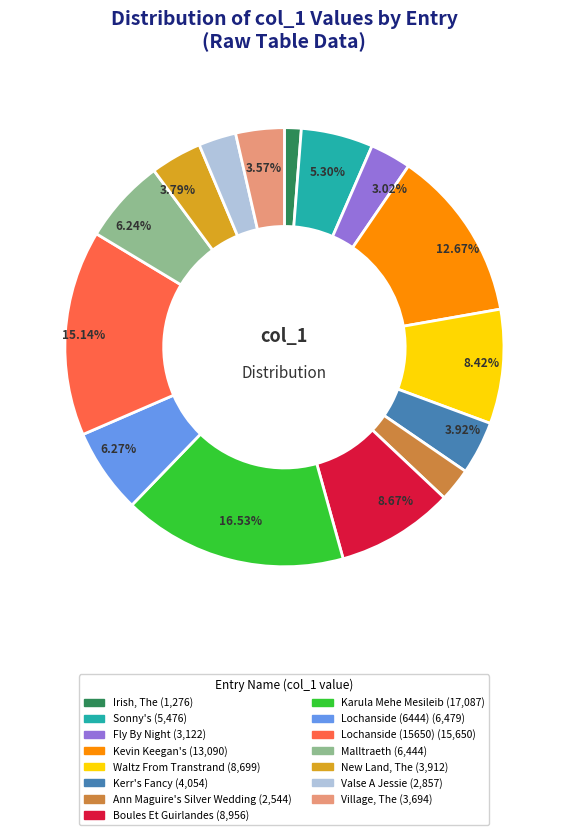

Is there a majority slice in this chart?

No